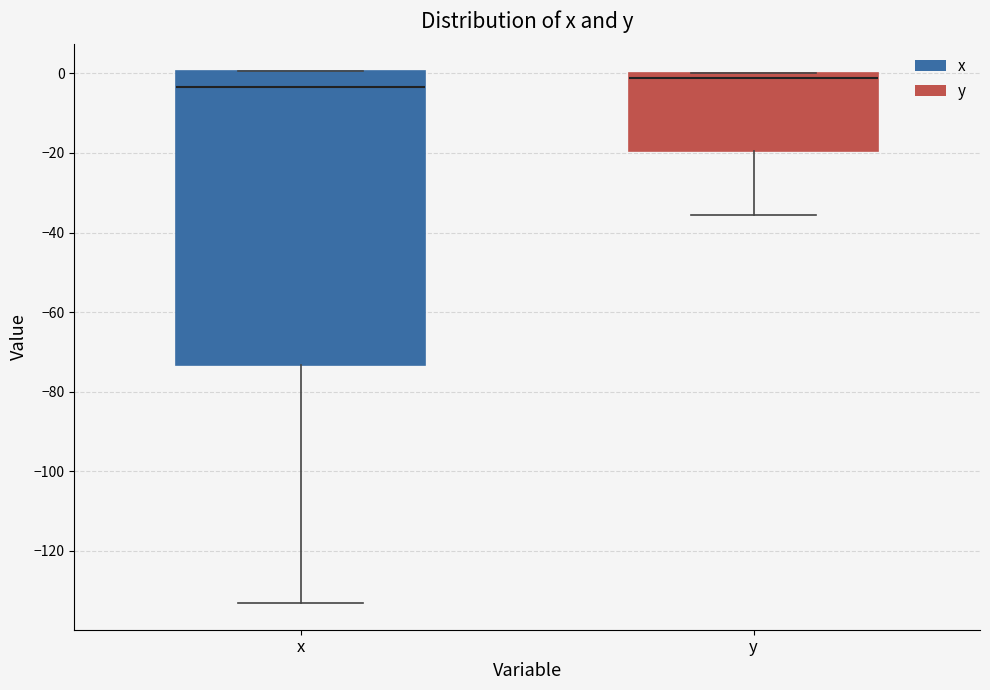

Reading left to right, read every box against the y-axis: the position of its median line, the range the box covers, and the ends of its whiskers. The values are not printed on the chart, so give them approximately, as read against the axis.

x: median -4, box -74 to 0, whiskers -134 to 0
y: median -2, box -20 to 0, whiskers -36 to 0